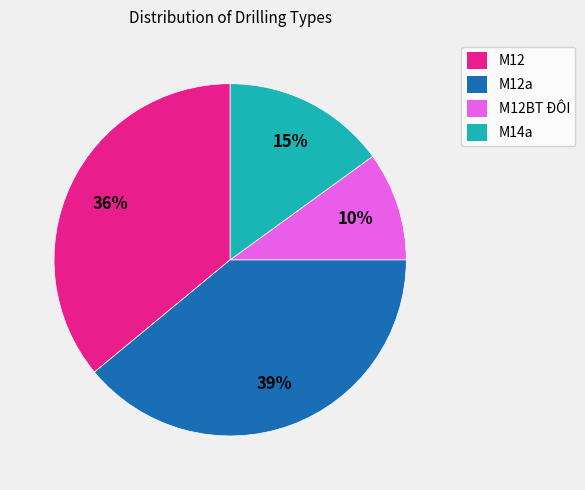

How many slices are in this pie chart?

4